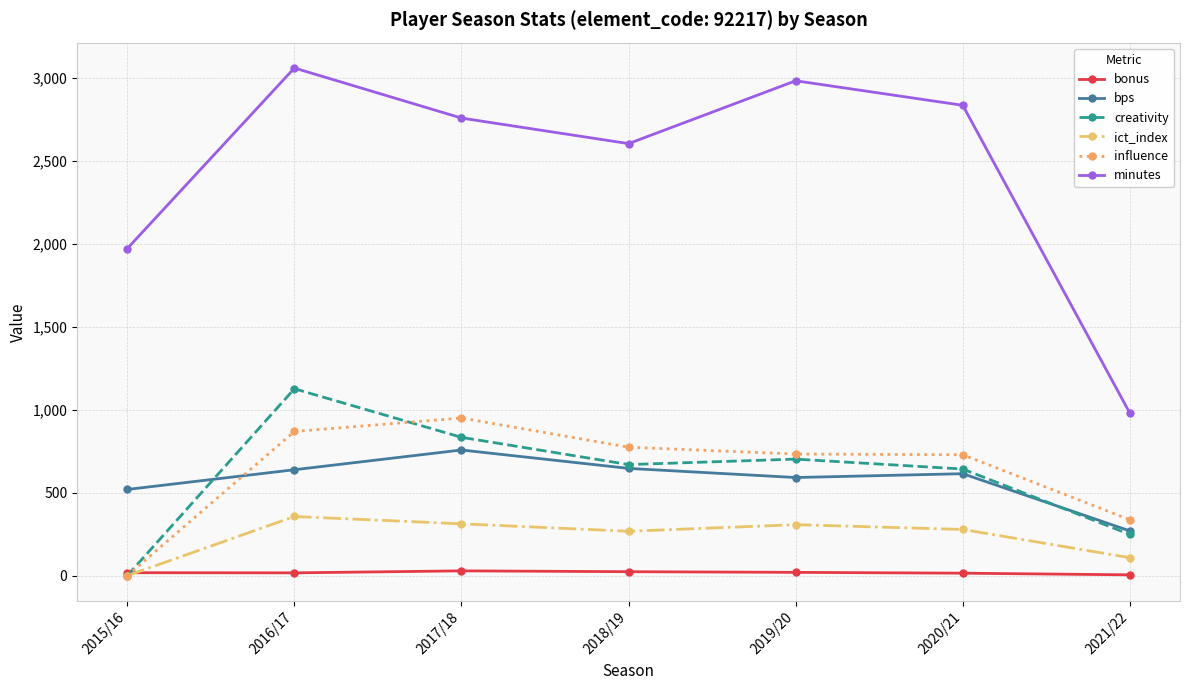

Where does the influence series first go above 733?

2016/17